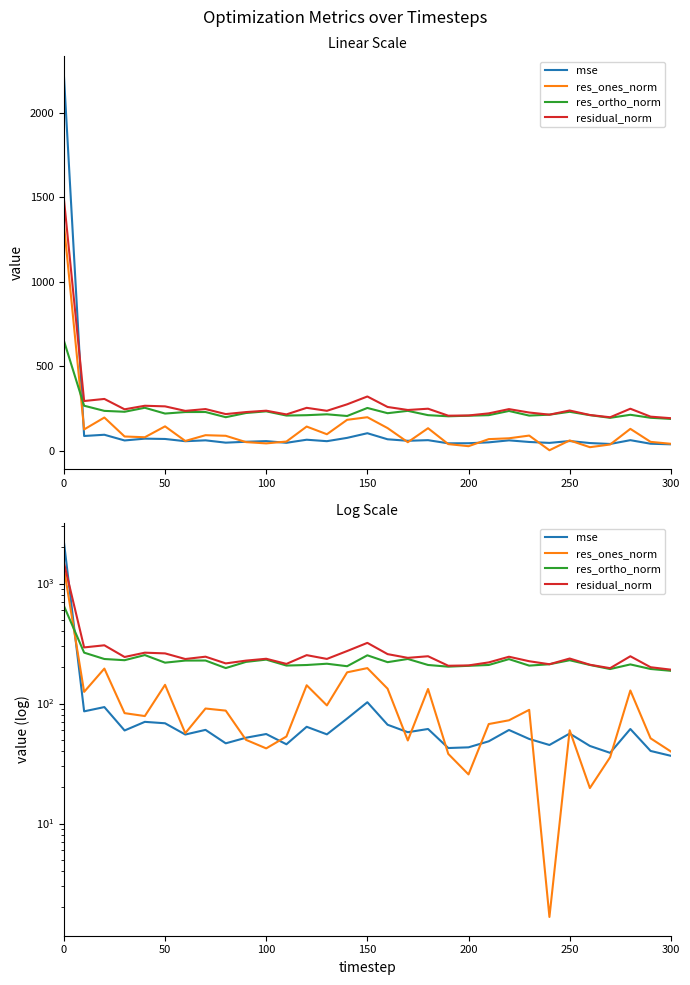

How many data points does each series have?

31